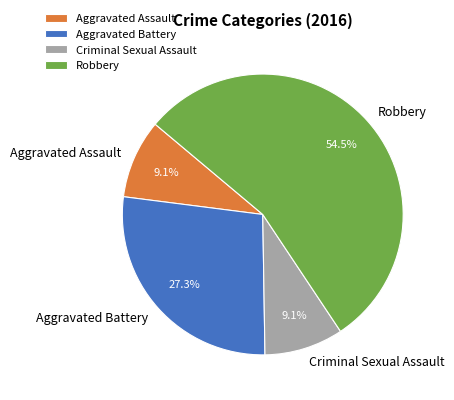

How many segments does this pie chart have?

4